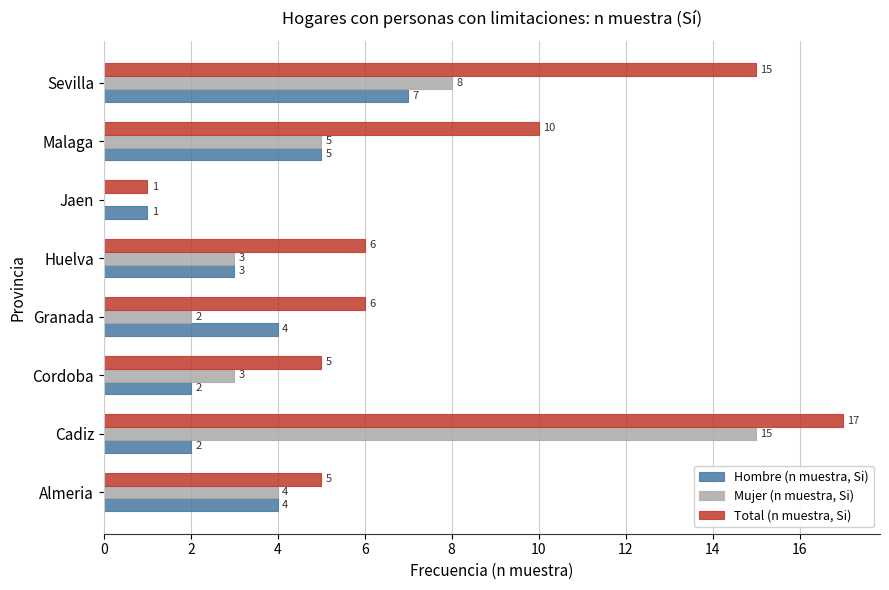

What is the sum of all Hombre (n muestra, Si) values?

28